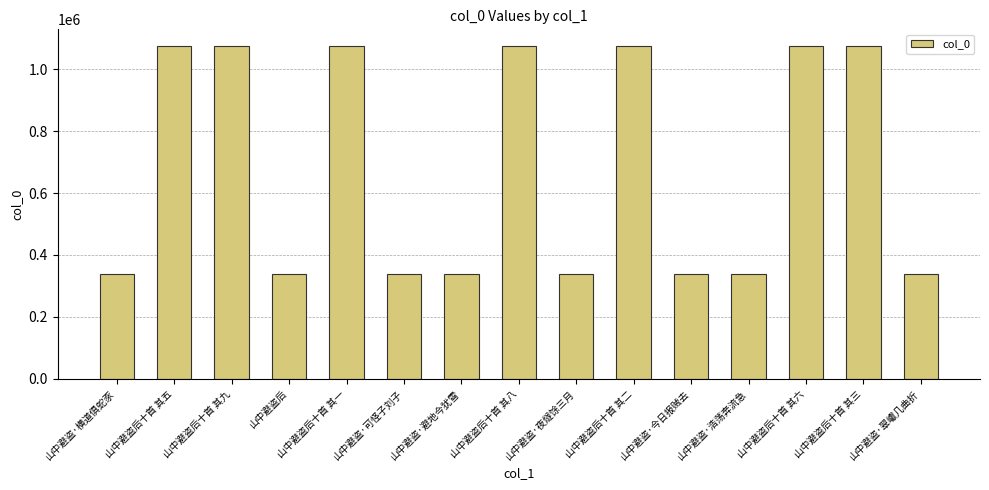

True or false: the data shows 77992 at 山中避盗·可怪子刘子.

False